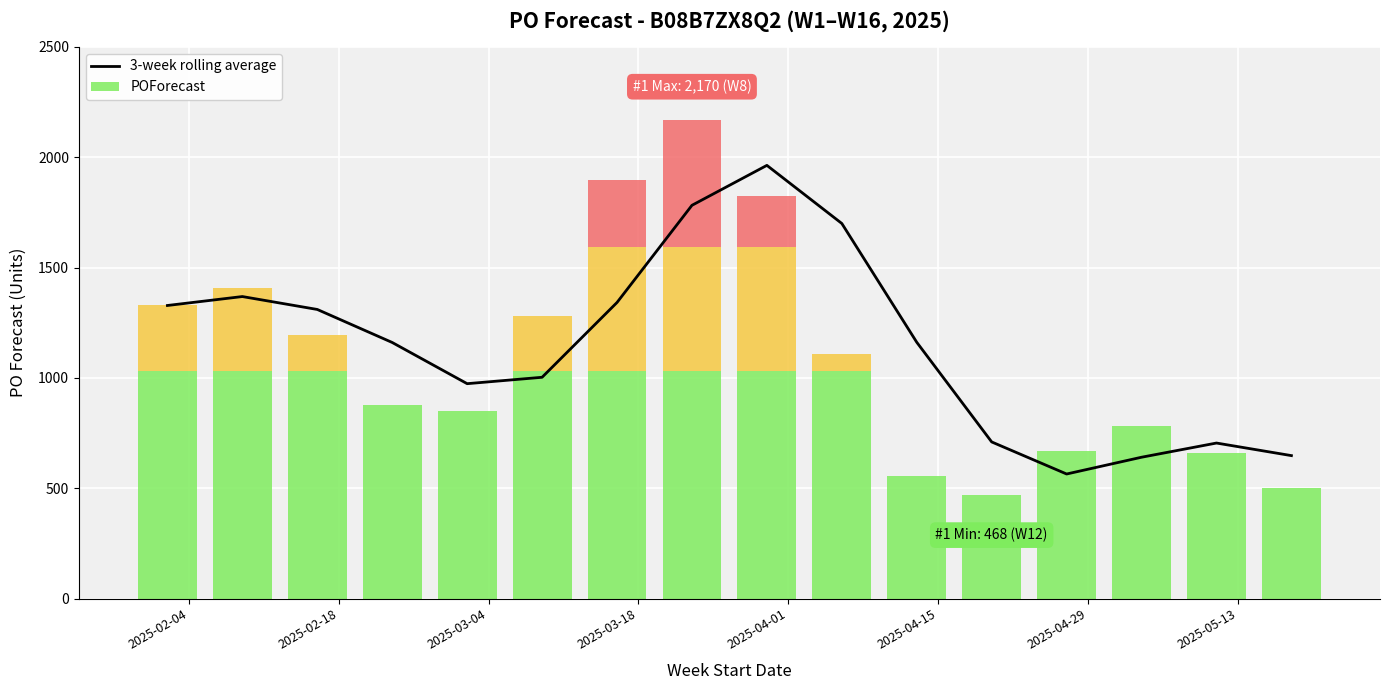

At which category does the chart reach its peak across all series?

2025-04-01